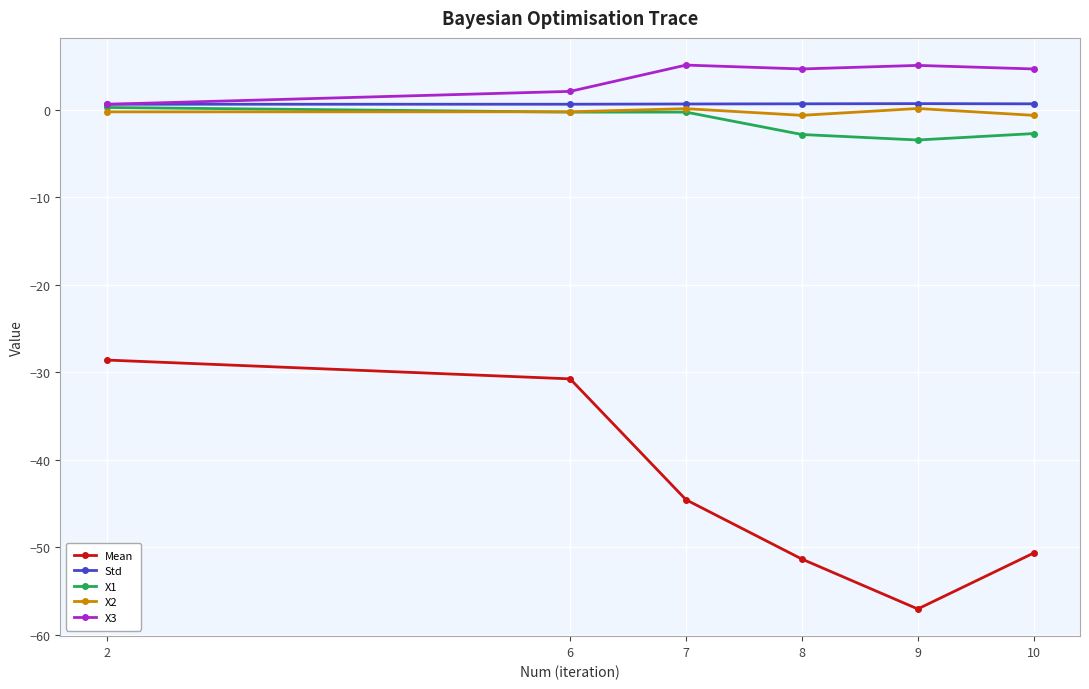

What are all the series names shown in the legend?

Mean, Std, X1, X2, X3